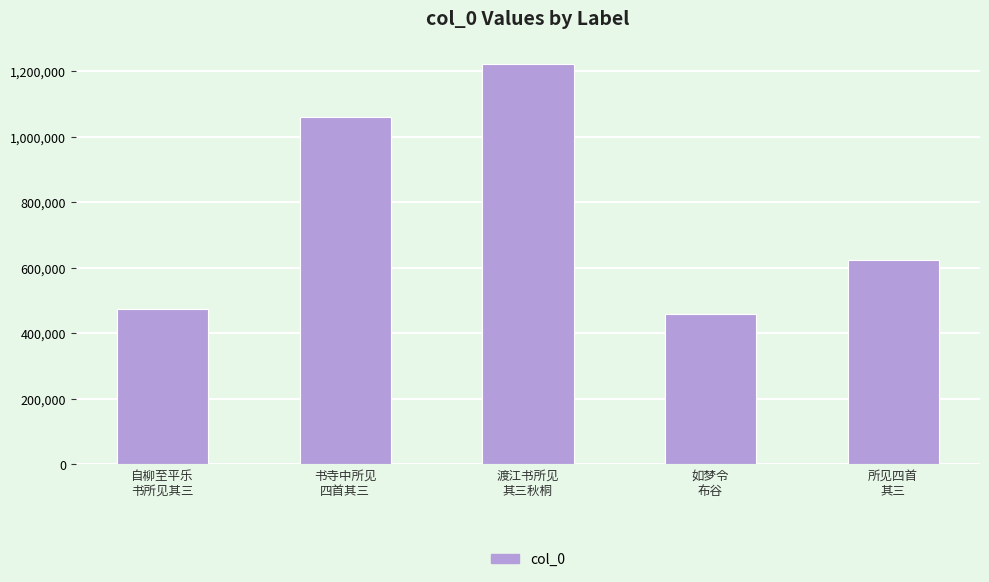

What is the minimum value shown in the chart?

460290